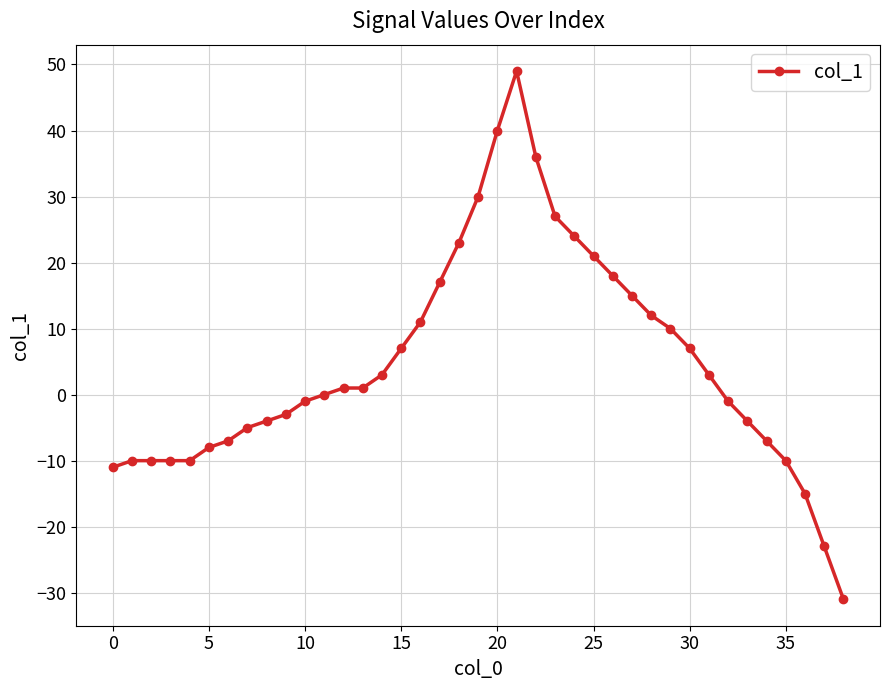

What is the difference between the second highest and second lowest values?

63